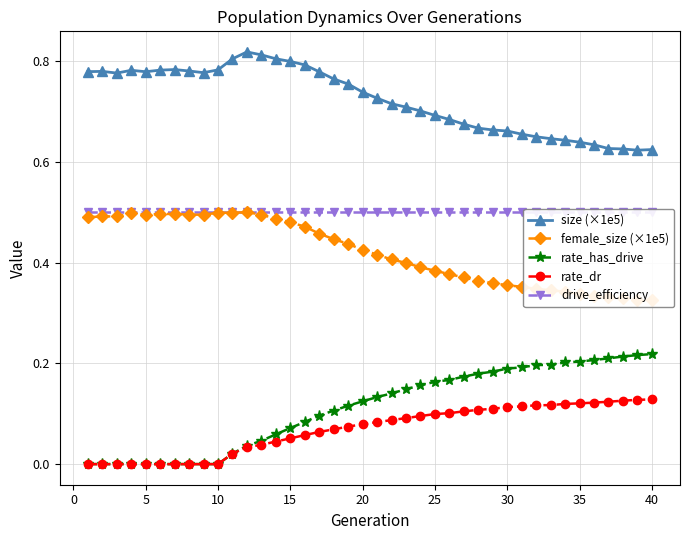

What is the difference between the second highest and minimum values in the female_size (×1e5) series?

0.2